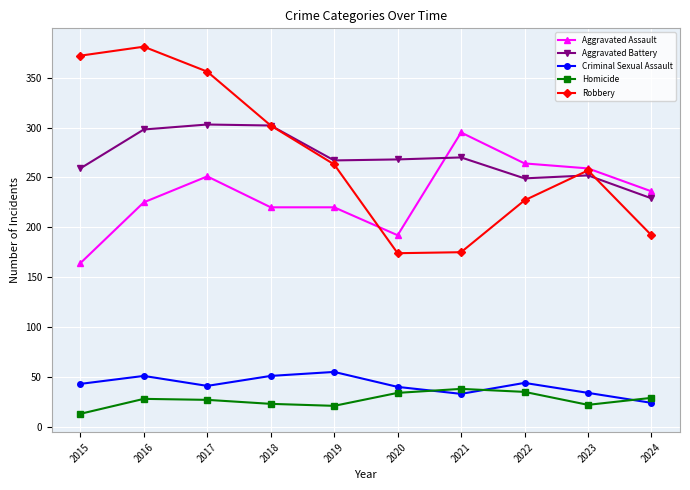

Which series changed the most between 2015 and 2021?

Robbery